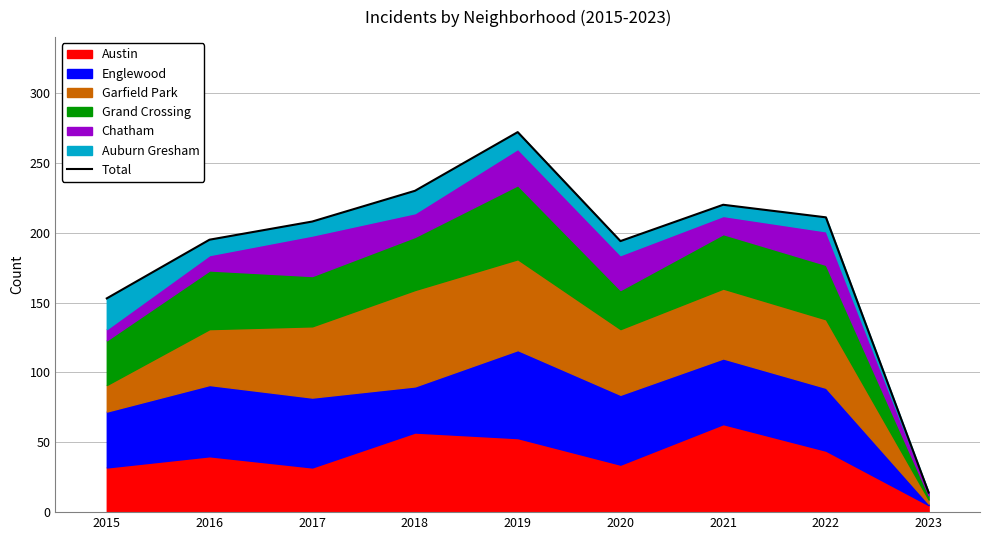

What is the ratio of the value at 2022 to the value at 2017?

1.0